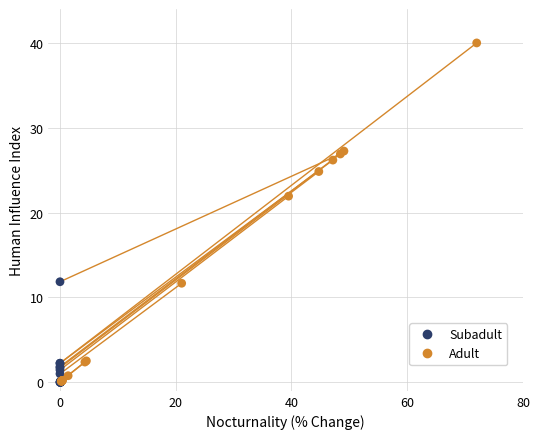

Which series has the widest spread of Y values?

Adult